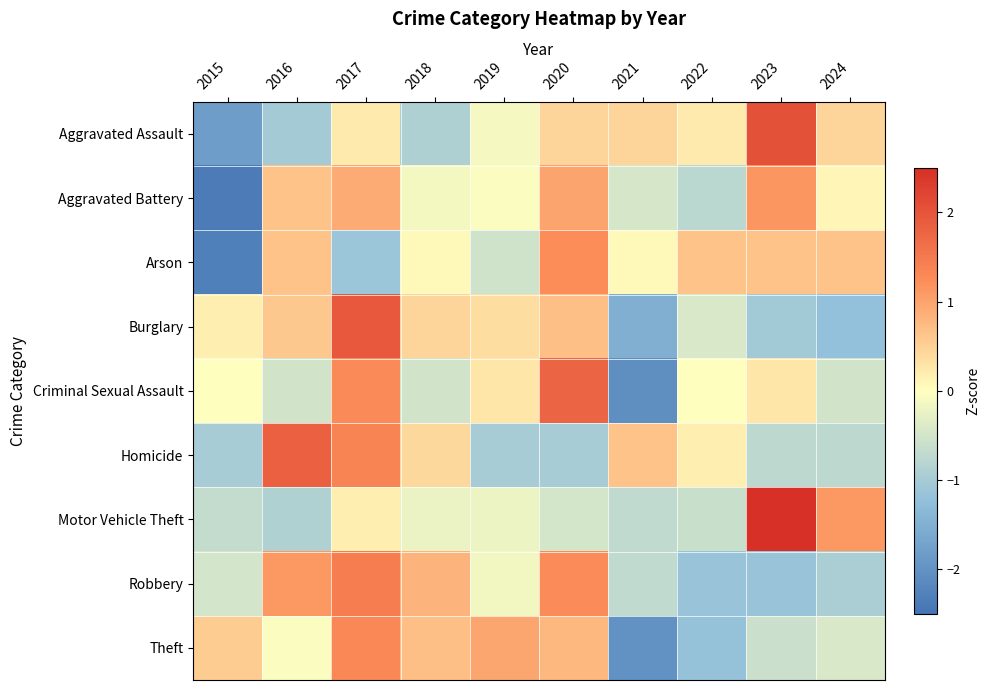

What is the smallest value displayed?

-2.4